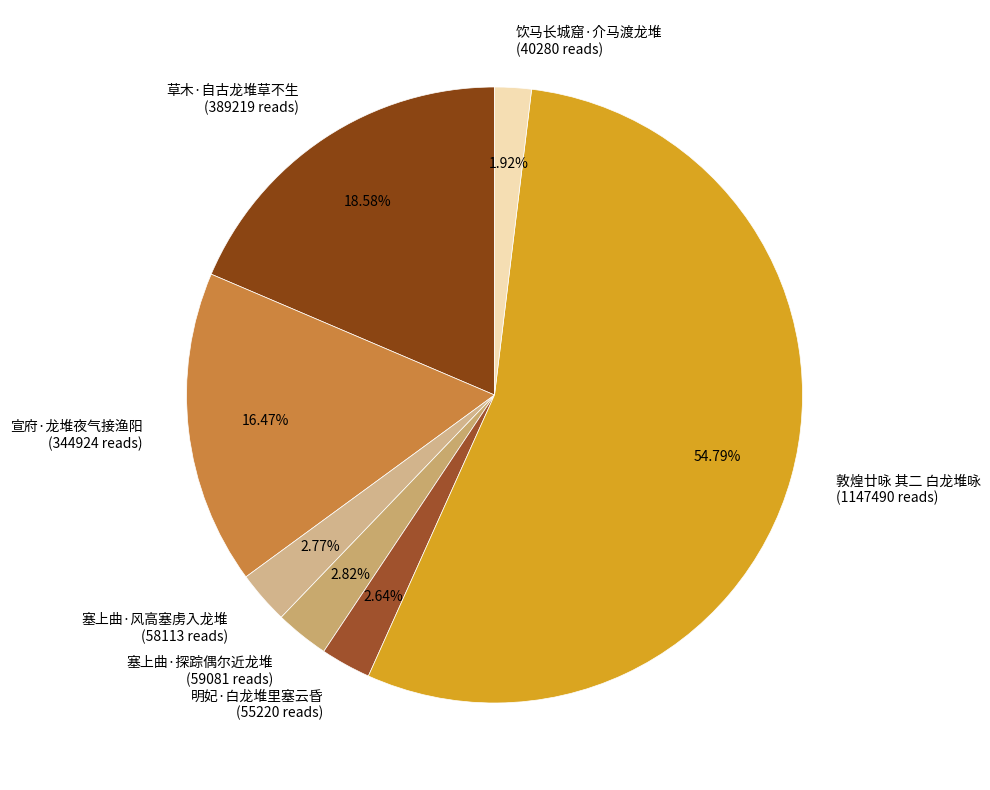

Which slice is the largest?

敦煌廿咏 其二 白龙堆咏